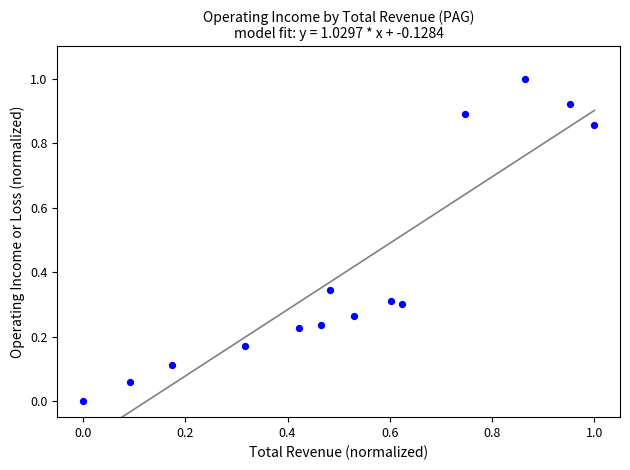

What is the range of Y values (max minus min)?

1.0